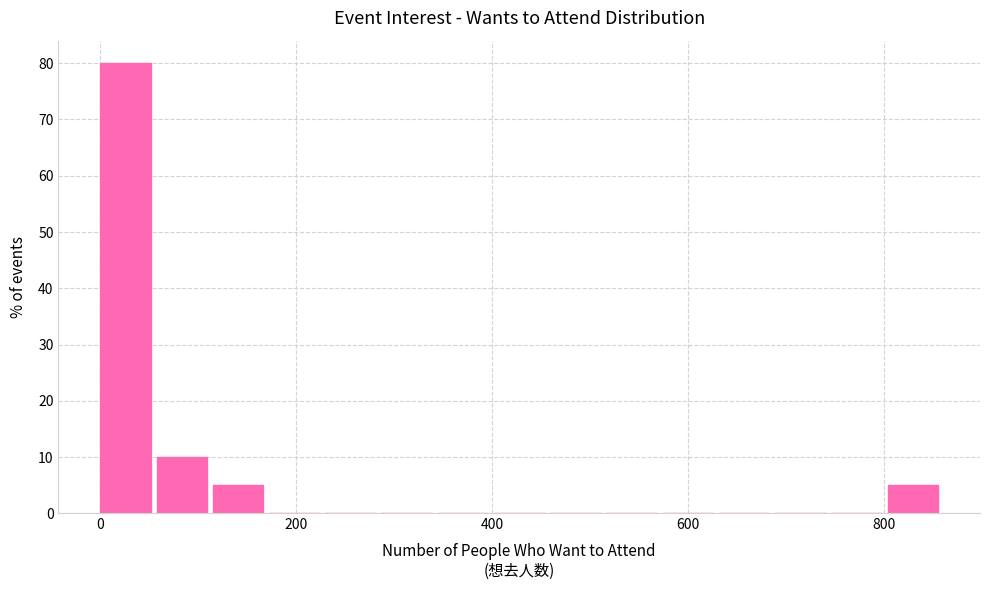

Around what value on the x-axis is the tallest bar? Give the approximate position of its centre, as read against the axis.

20